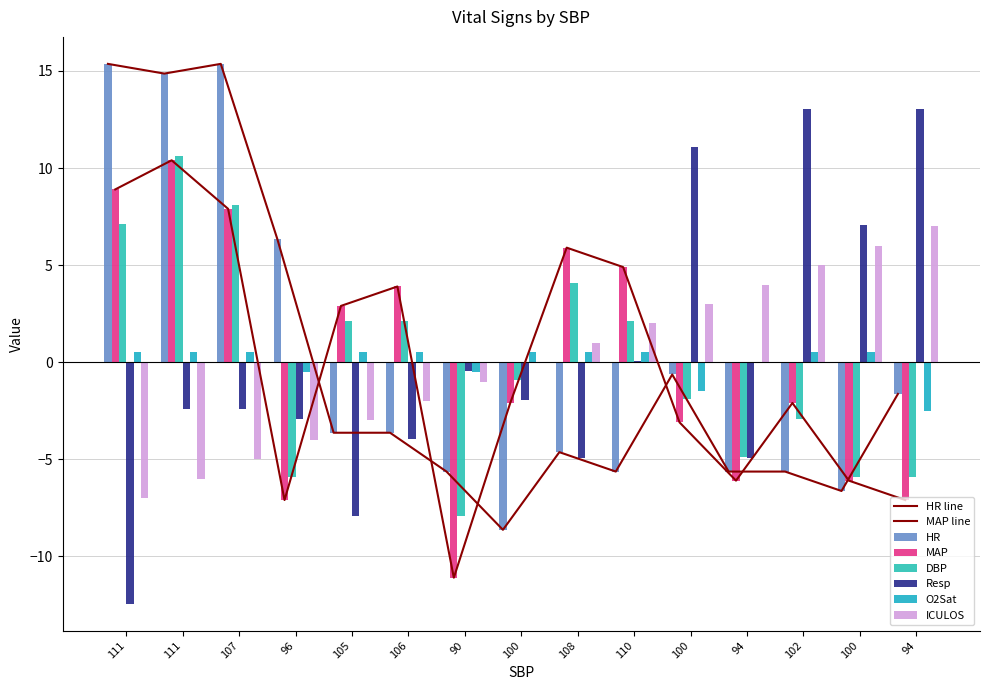

How many positive values does the O2Sat series have?

10